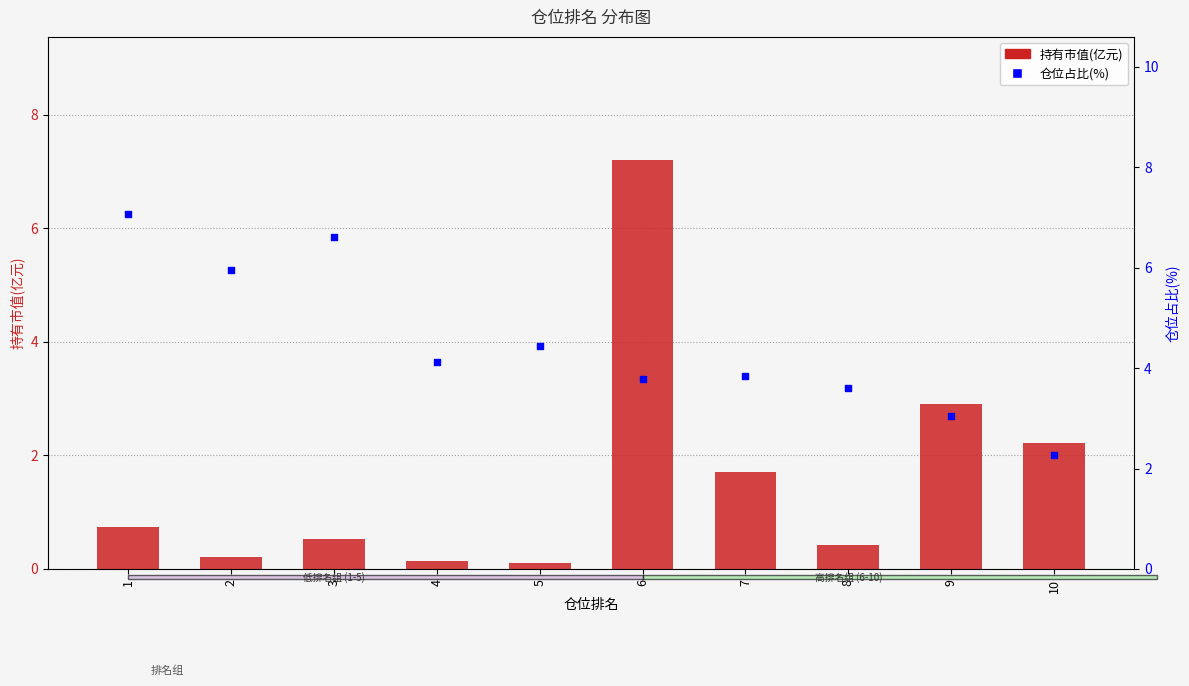

Is the value of 仓位占比(%) at 10 greater than the value of 持有市值(亿元) at 1?

Yes